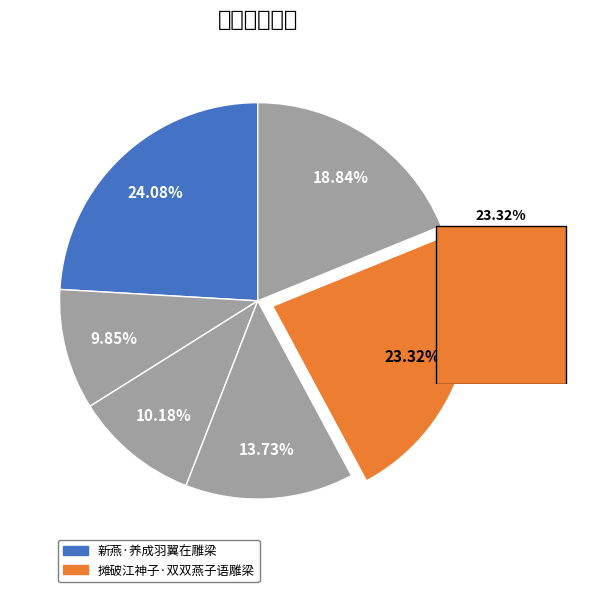

The 忆旧游·问雕梁归燕 slice represents 19% of the pie. True or false?

True